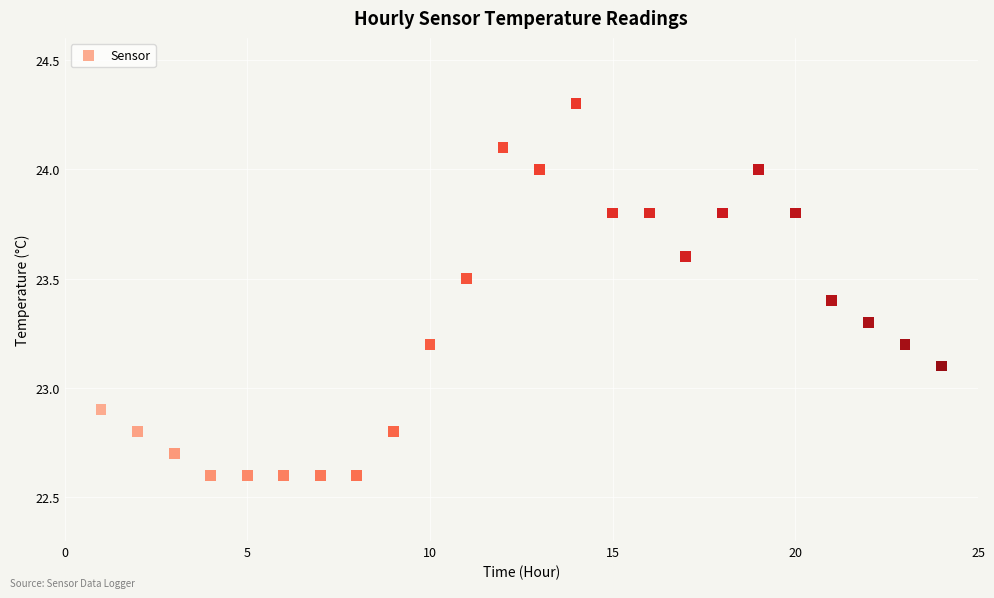

What is the range of X values (max minus min)?

23.0